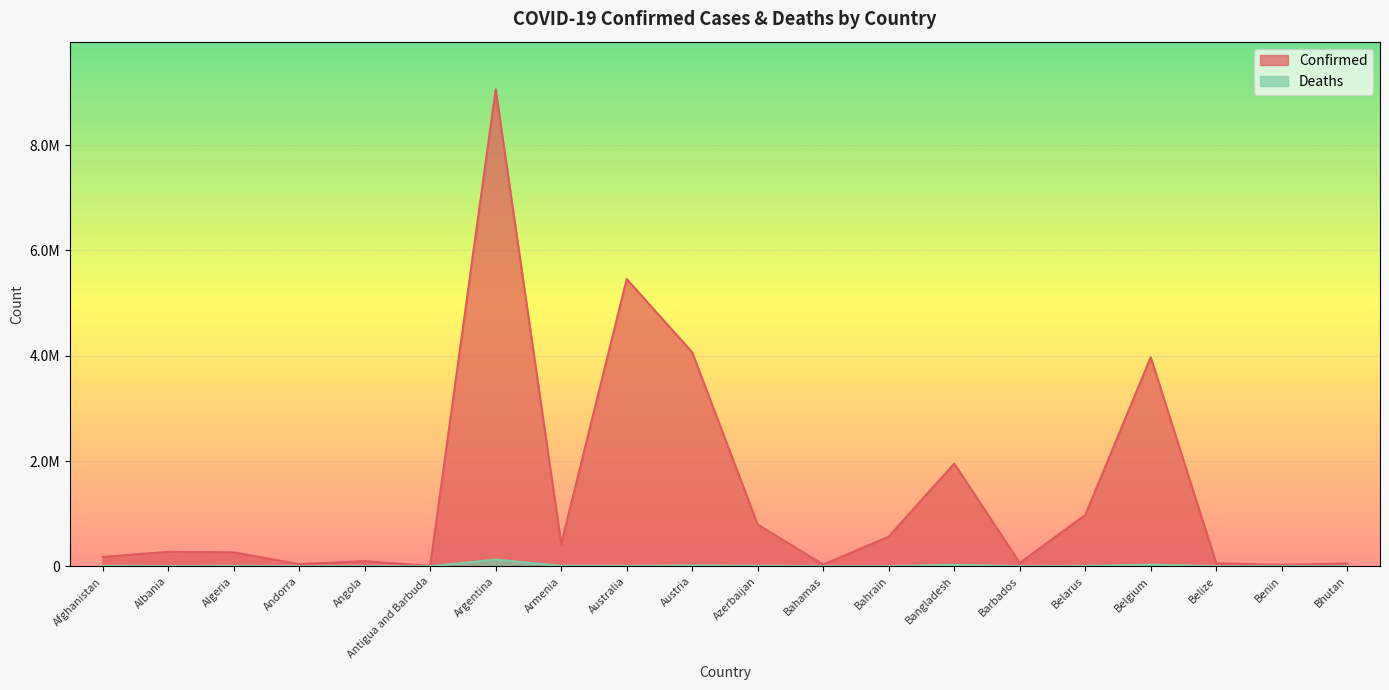

Reading left to right, transcribe all the data shown in this chart.

Confirmed: Afghanistan=178513	Albania=274520	Algeria=265741	Andorra=40709	Angola=99194	Antigua and Barbuda=7539	Argentina=9060923	Armenia=422784	Australia=5457988	Austria=4064839	Azerbaijan=792365	Bahamas=33411	Bahrain=563584	Bangladesh=1952412	Barbados=64794	Belarus=974961	Belgium=3972963	Belize=57331	Benin=26952	Bhutan=54592
Deaths: Afghanistan=7680	Albania=3496	Algeria=6874	Andorra=153	Angola=1900	Antigua and Barbuda=135	Argentina=128344	Armenia=8622	Australia=6807	Austria=16439	Azerbaijan=9706	Bahamas=789	Bahrain=1474	Bangladesh=29126	Barbados=386	Belarus=6908	Belgium=31165	Belize=672	Benin=163	Bhutan=19